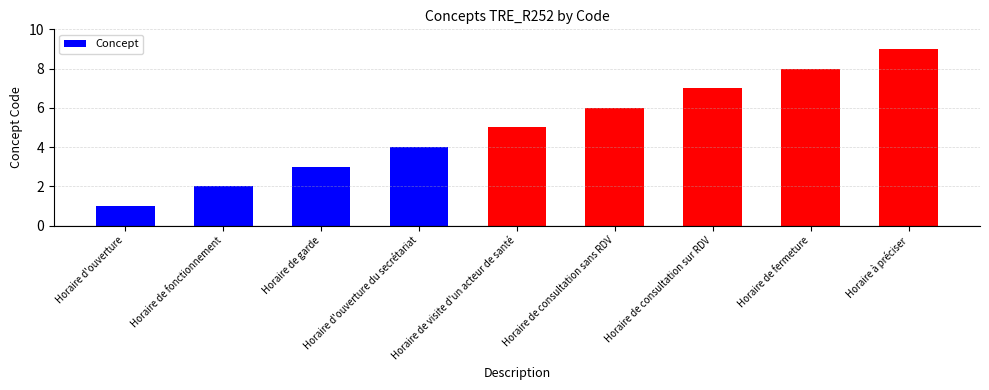

What is the label of the 9th bar from the right?

Horaire d'ouverture